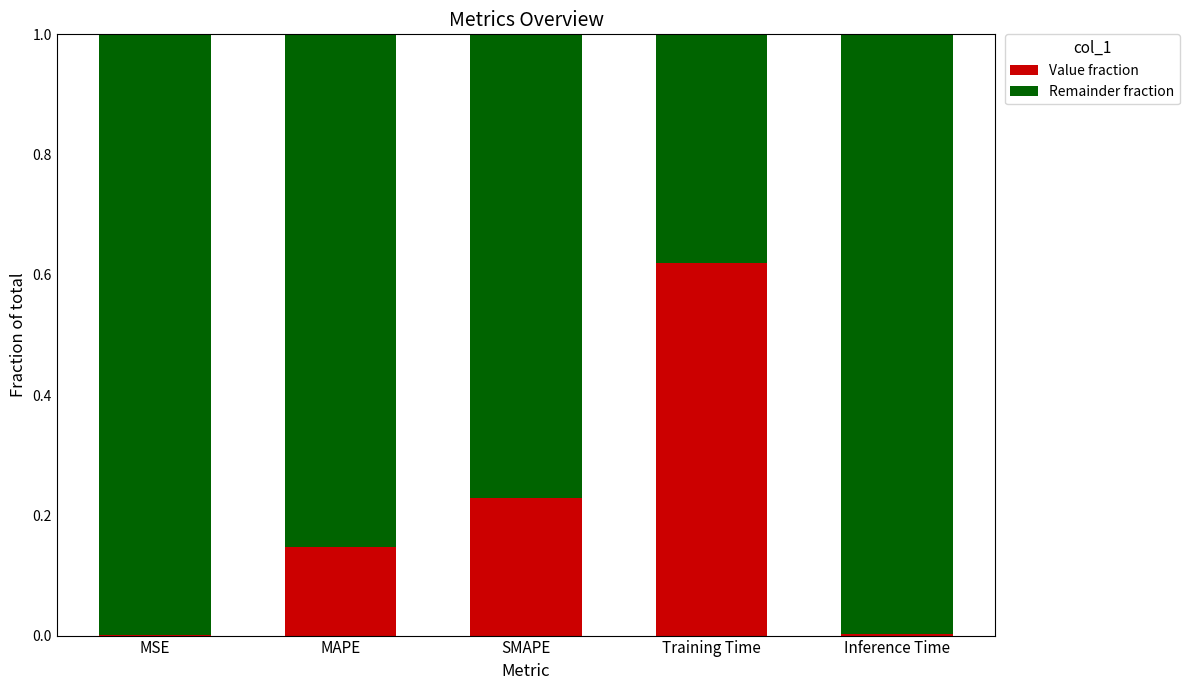

What is the total value across all series at Training Time?

1.0